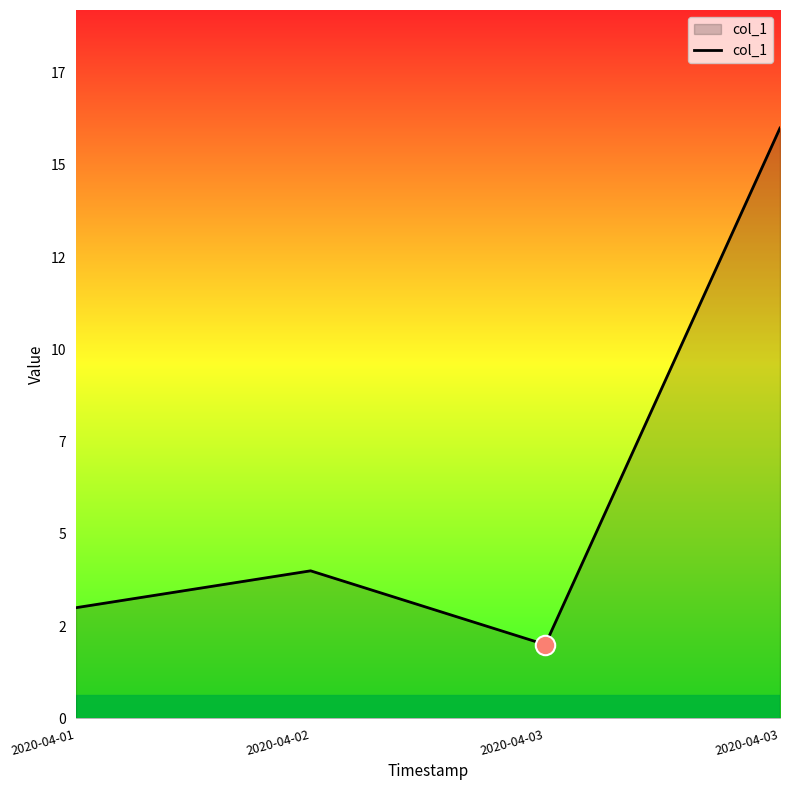

What is the maximum value shown in the chart?

16